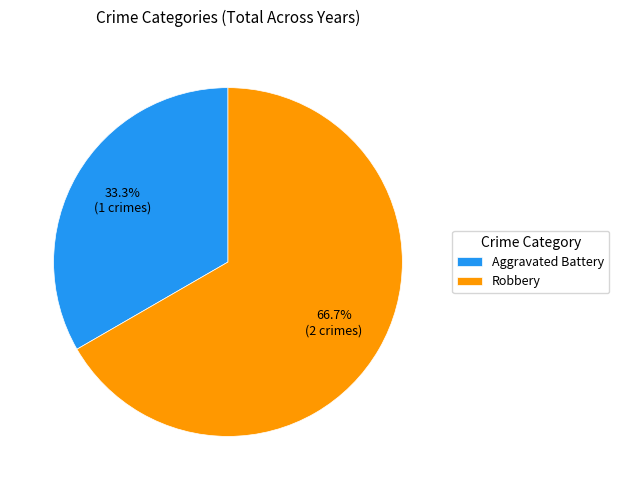

How many segments does this pie chart have?

2